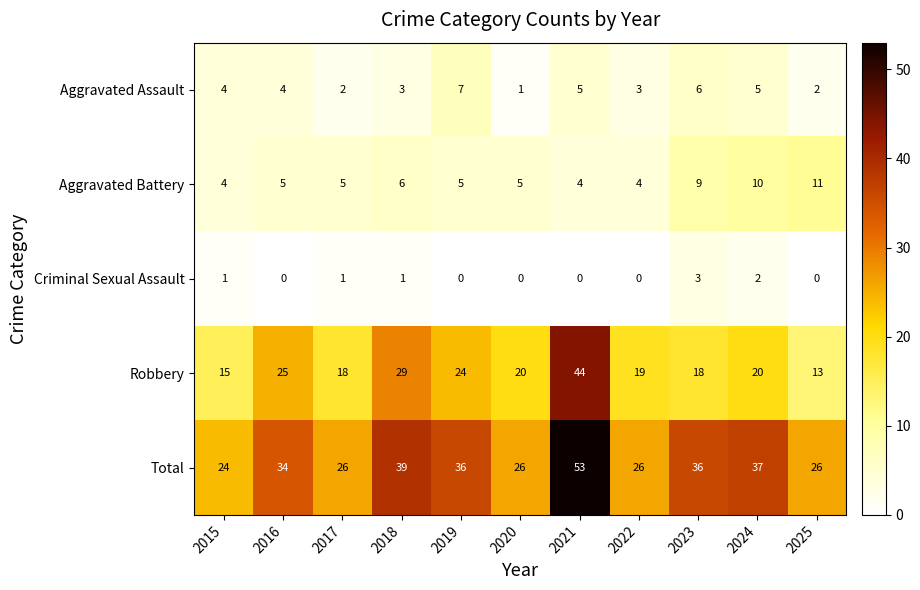

At how many categories does at least one series exceed 6?

11